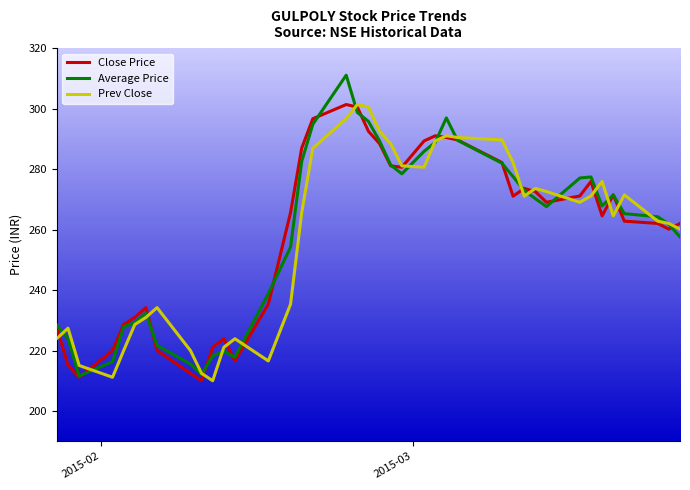

Does the chart display data point markers on the line(s)?

No